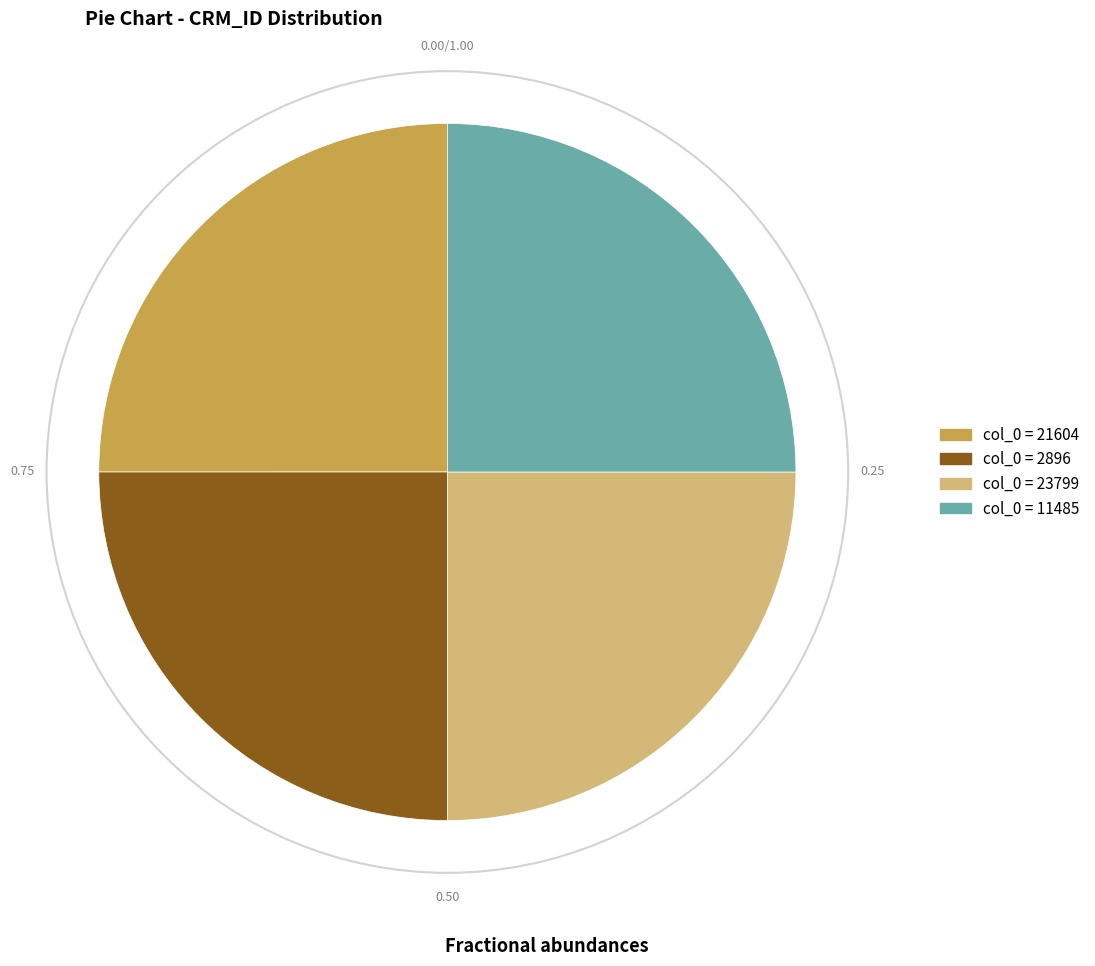

Count the number of slices in the pie.

4